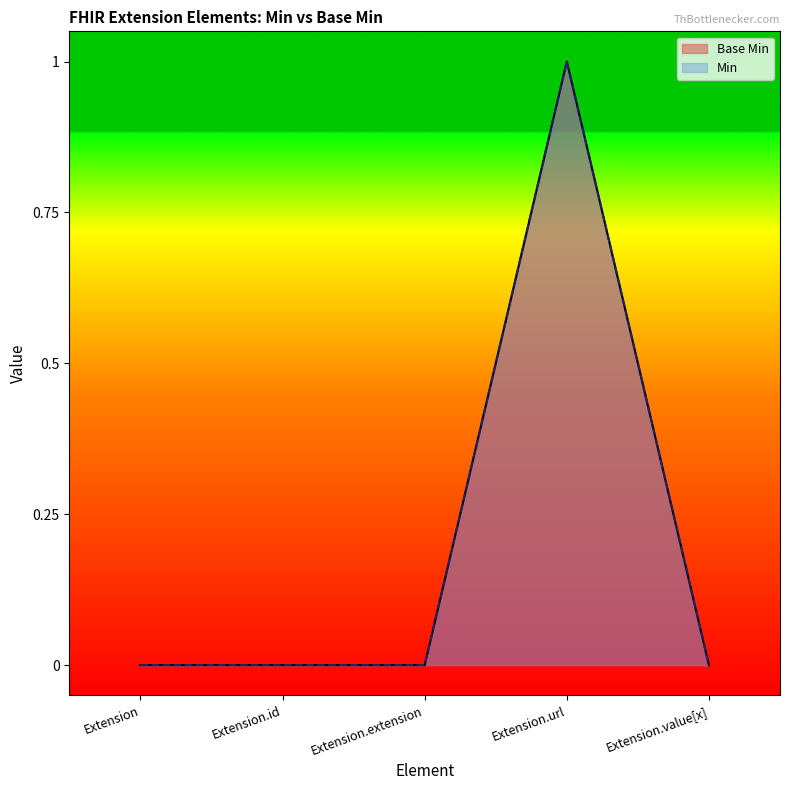

Rank the categories by value from lowest to highest.

Extension, Extension.id, Extension.extension, Extension.value[x], Extension.url